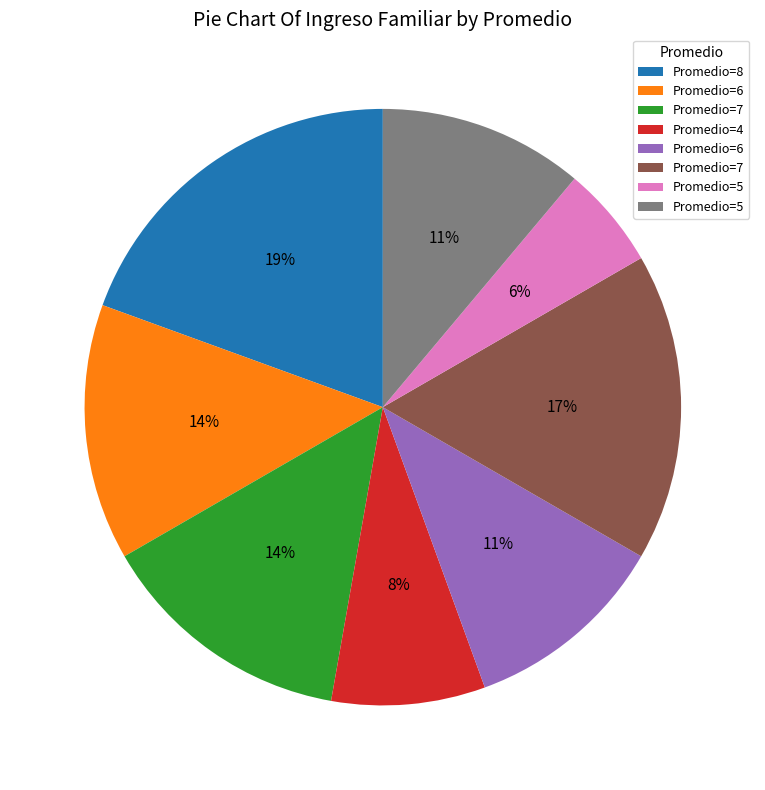

Is there a majority slice in this chart?

No